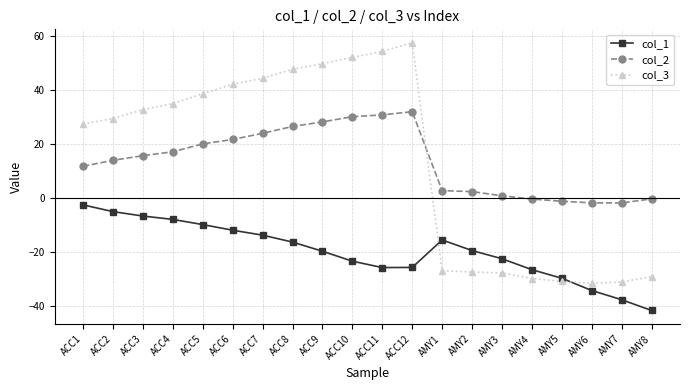

What is the label of the 12th point from the right?

ACC9